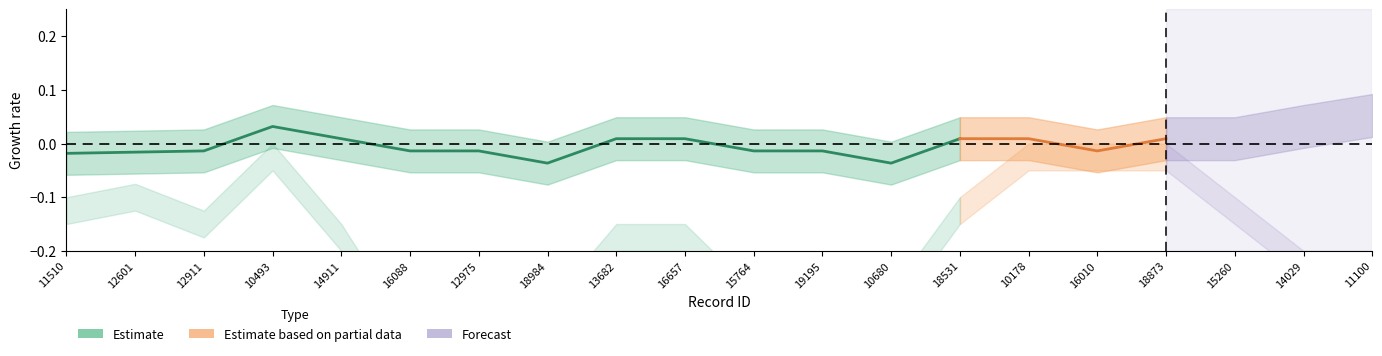

How many lines are shown in the chart?

2